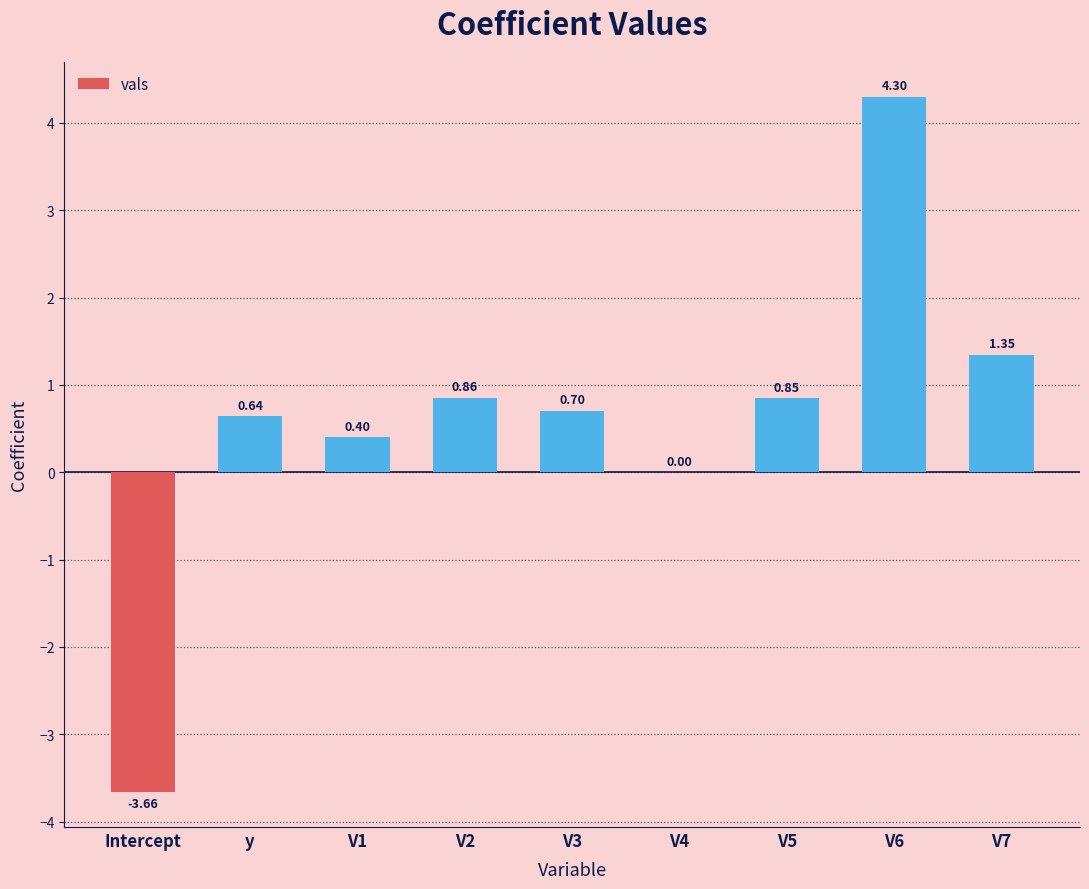

What is the change in value from Intercept to y?

+4.3